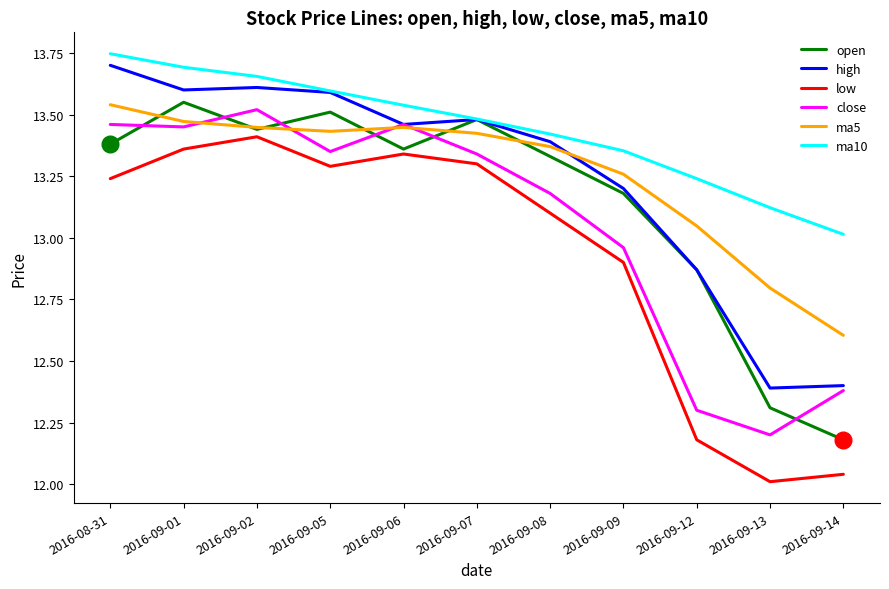

Which category has the highest value across all series?

2016-08-31